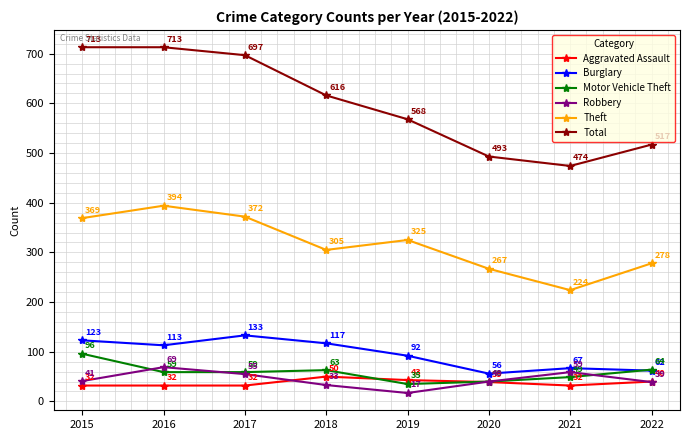

Reading left to right, transcribe all the data shown in this chart.

Aggravated Assault: 2015=32	2016=32	2017=32	2018=50	2019=43	2020=39	2021=32	2022=40
Burglary: 2015=123	2016=113	2017=133	2018=117	2019=92	2020=56	2021=67	2022=62
Motor Vehicle Theft: 2015=96	2016=59	2017=59	2018=63	2019=35	2020=40	2021=49	2022=64
Robbery: 2015=41	2016=69	2017=55	2018=33	2019=17	2020=40	2021=59	2022=39
Theft: 2015=369	2016=394	2017=372	2018=305	2019=325	2020=267	2021=224	2022=278
Total: 2015=713	2016=713	2017=697	2018=616	2019=568	2020=493	2021=474	2022=517